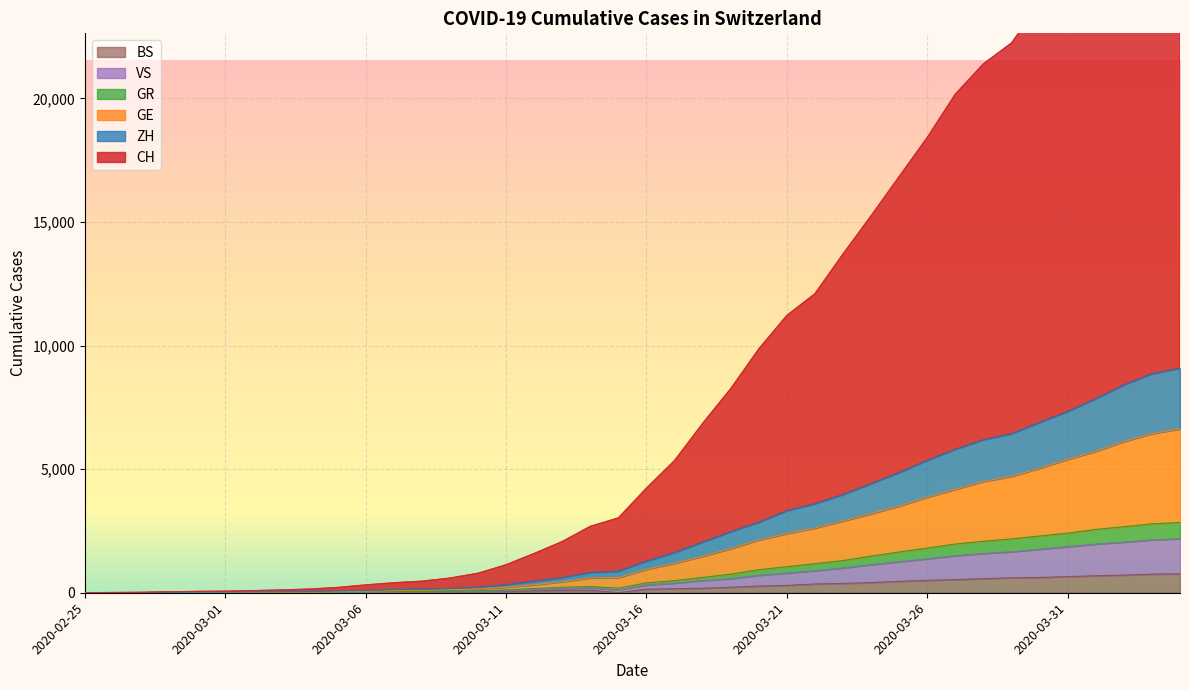

In BS, how many points are lower than both neighbors (excluding endpoints)?

1